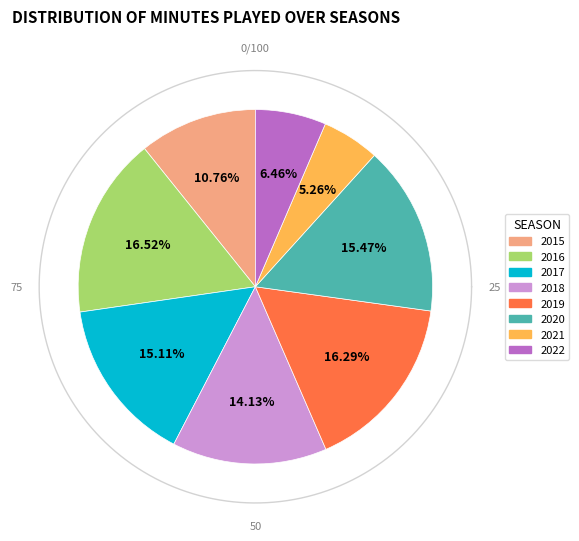

To the nearest percent, what portion does 2020 represent?

15%